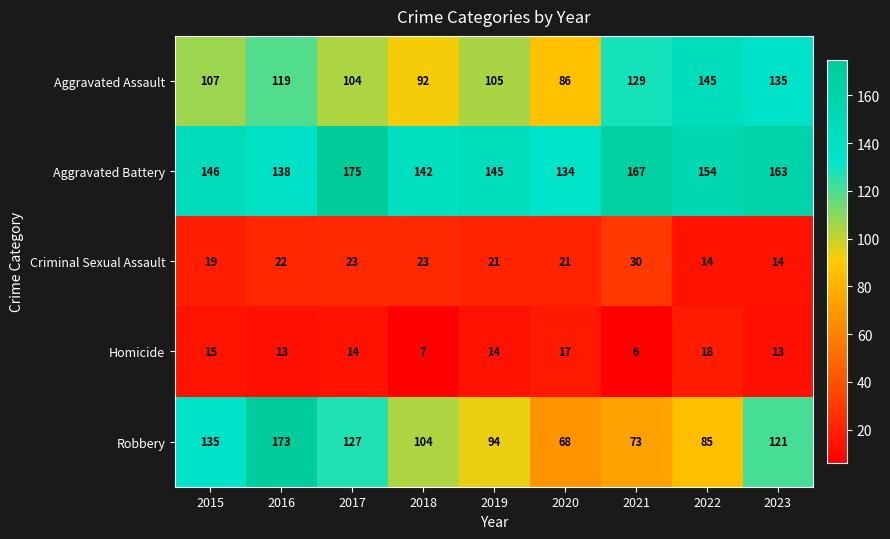

True or false: Aggravated Battery has a value of 218 at 2016.

False